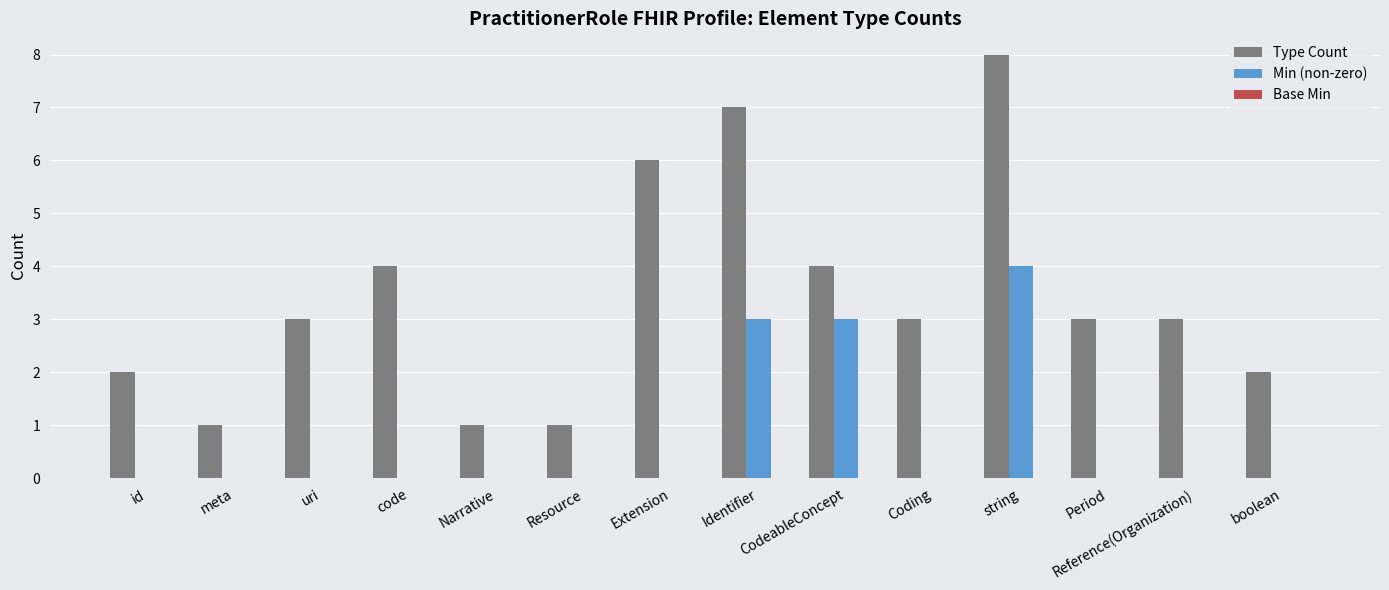

What is the sum of all Min (non-zero) values?

10